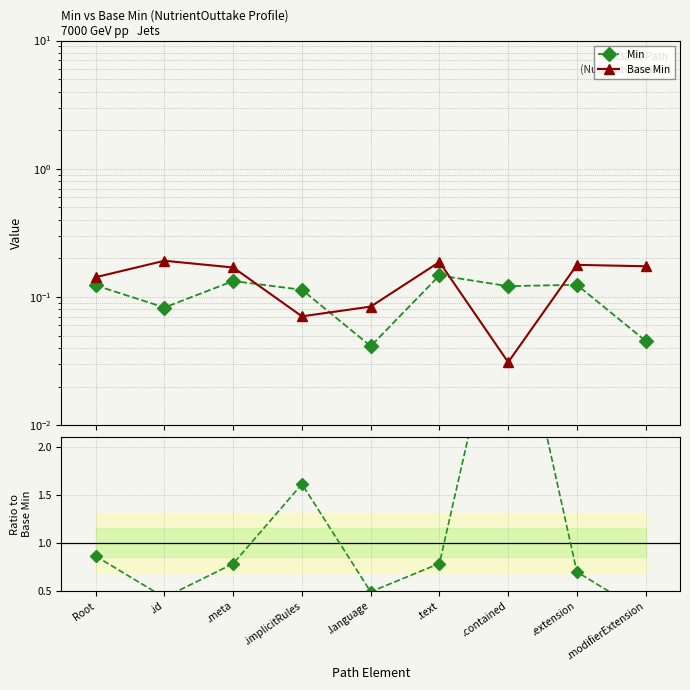

True or false: Min / Base Min has more than 1 interior local peaks.

True